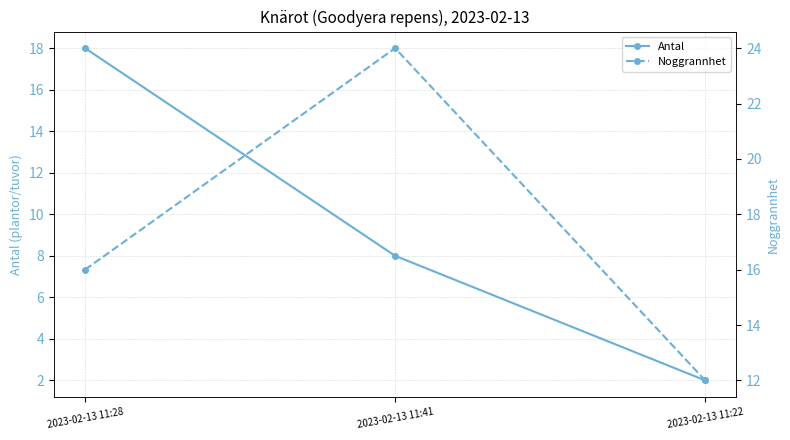

Reading left to right, extract all data points from this chart.

Antal: 18	8	2
Noggrannhet: 16	24	12